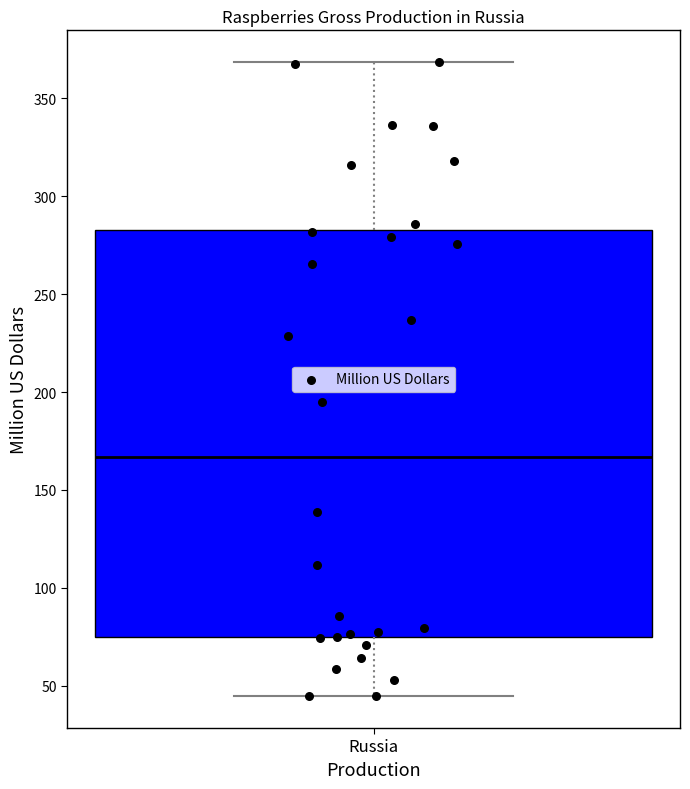

Where is the upper edge of the box for Russia on the y-axis? The values are not printed on the chart, so give them approximately, as read against the axis.

285